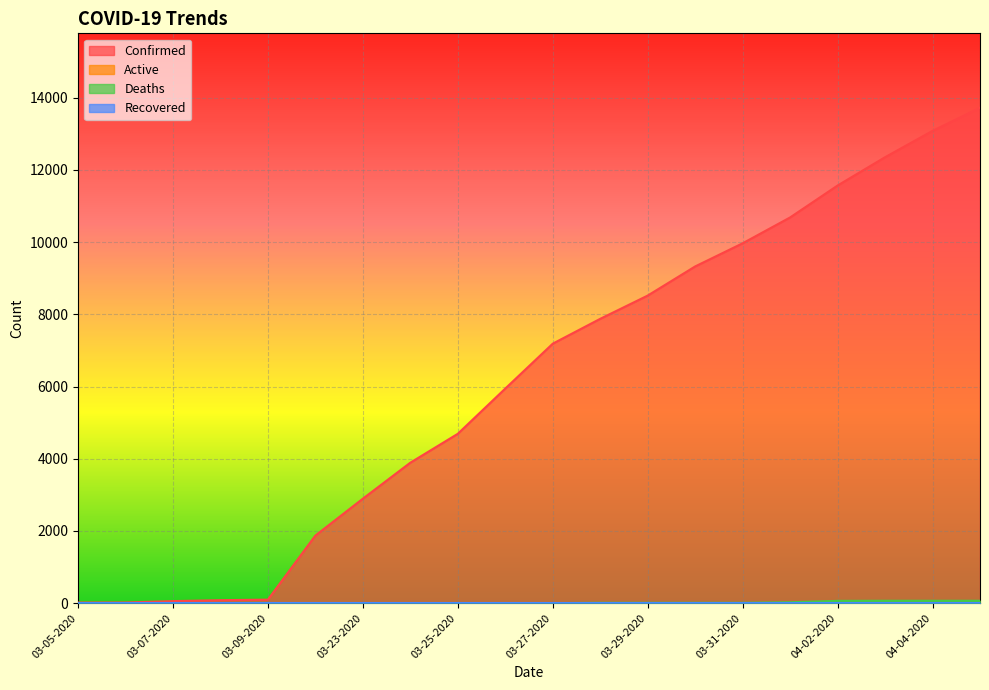

True or false: Deaths and Confirmed intersect in this chart.

False